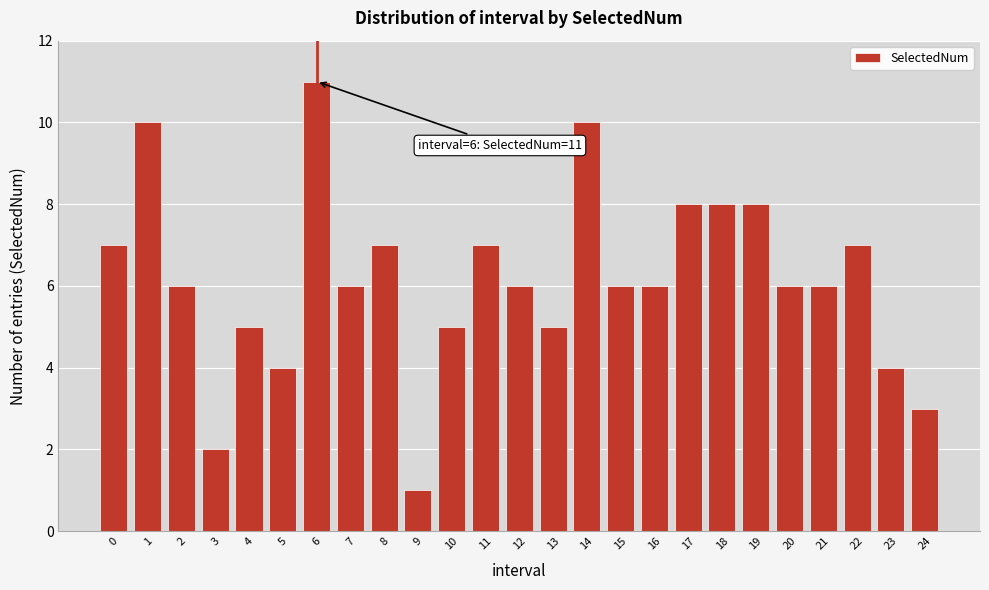

Reading right to left, transcribe all the data shown in this chart.

24=3	23=4	22=7	21=6	20=6	19=8	18=8	17=8	16=6	15=6	14=10	13=5	12=6	11=7	10=5	9=1	8=7	7=6	6=11	5=4	4=5	3=2	2=6	1=10	0=7